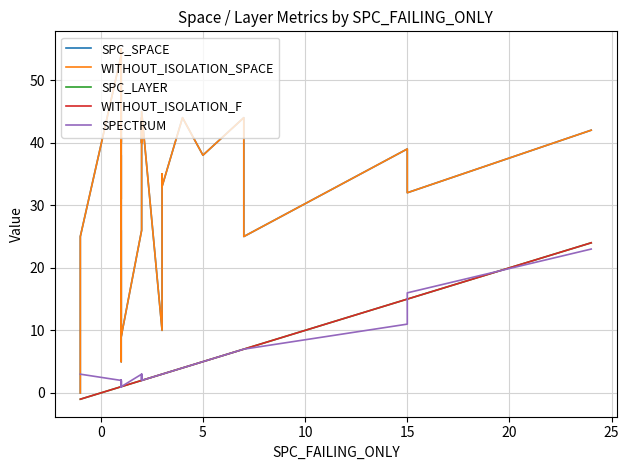

Which series has the largest range (max minus min)?

SPC_SPACE